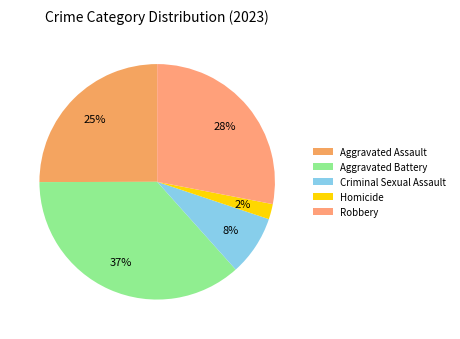

Which slice is the largest?

Aggravated Battery